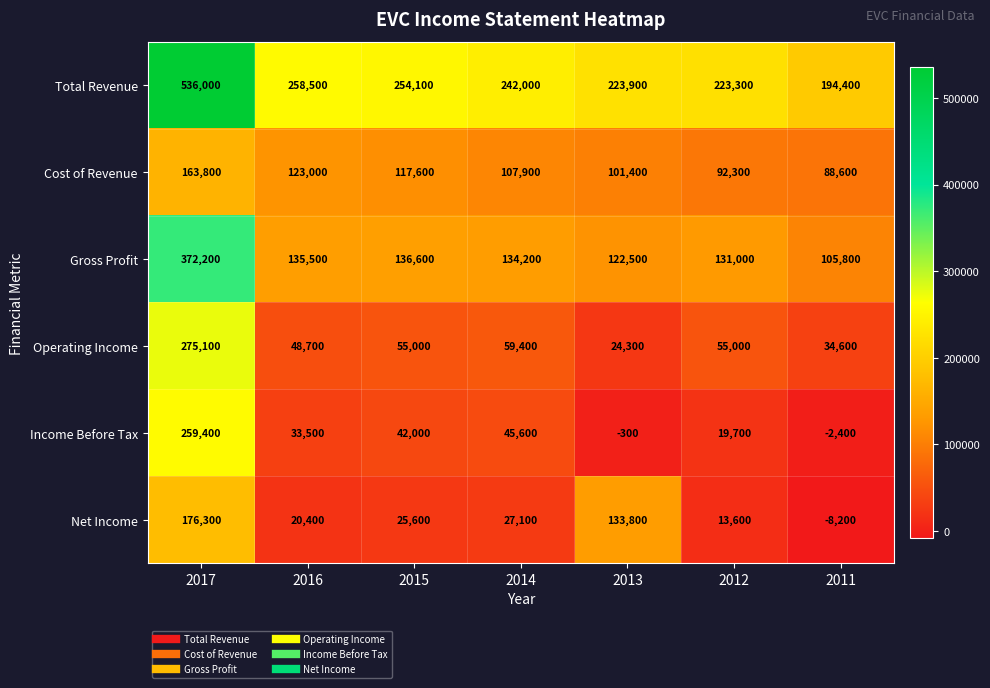

How many data points does each series have?

7